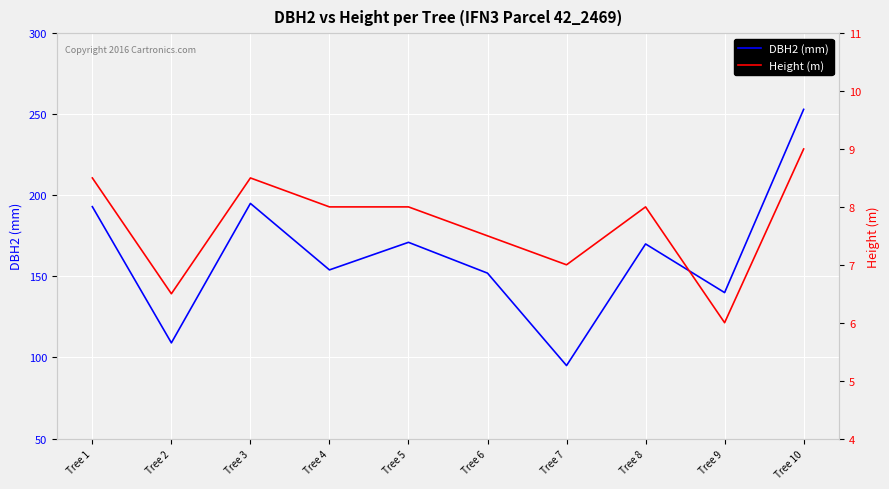

The DBH2 (mm) series shows 116.8 at Tree 8. True or false?

False